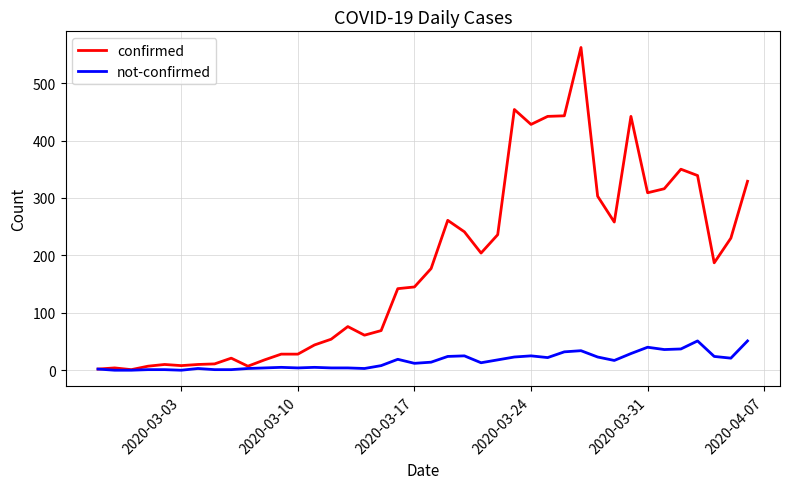

Rank the series by their maximum value, from highest to lowest.

confirmed, not-confirmed